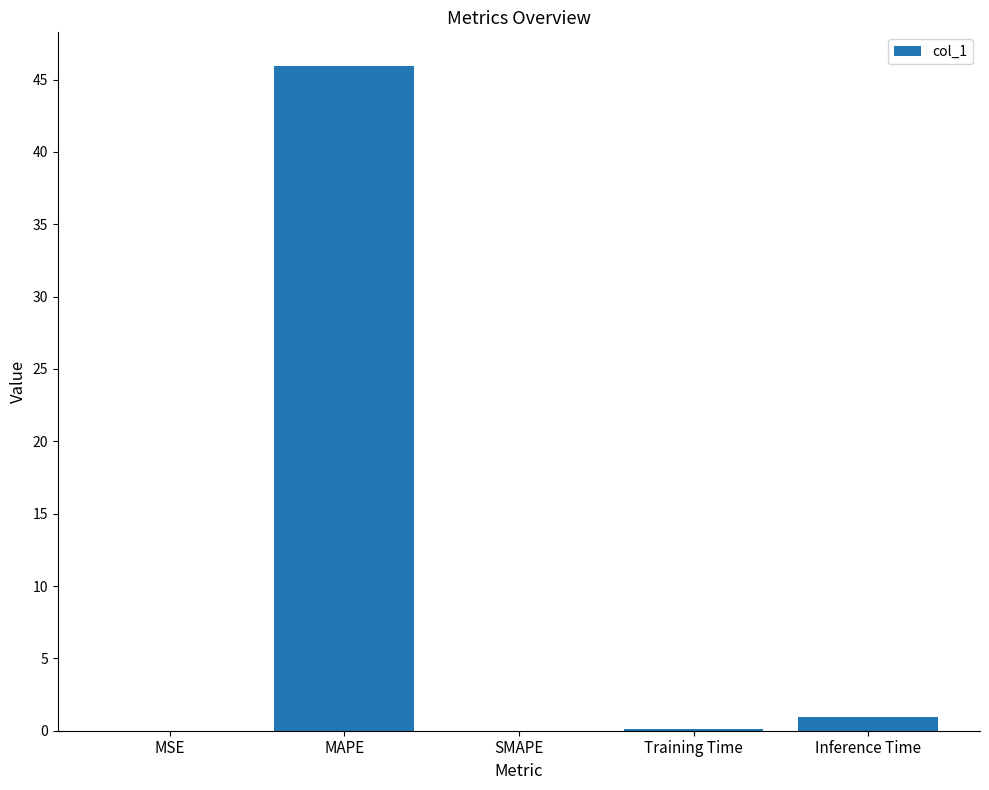

What is the difference between the values at SMAPE and Inference Time?

0.9